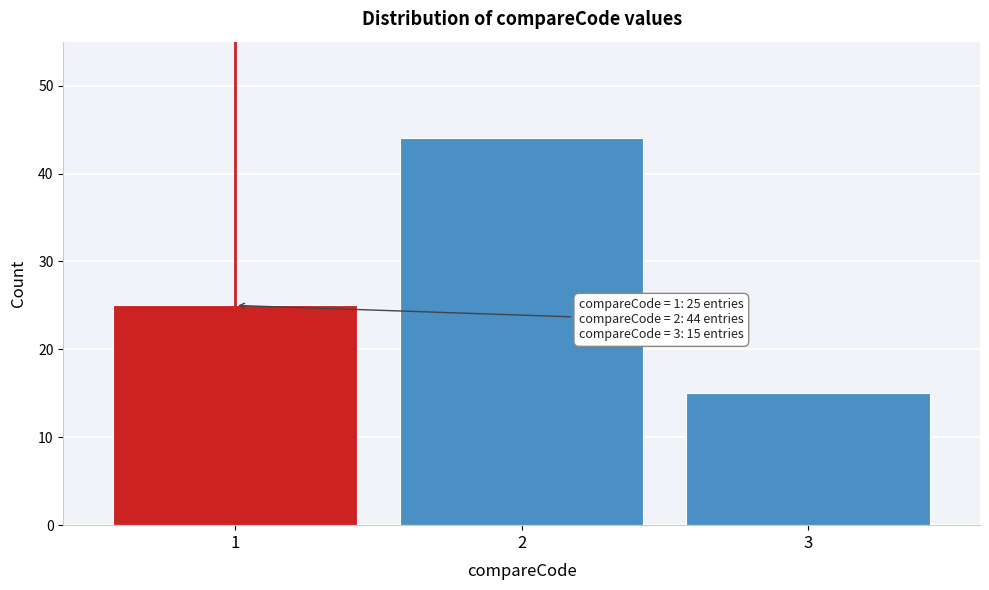

Reading left to right, list all the values displayed in this chart.

1=25	2=44	3=15